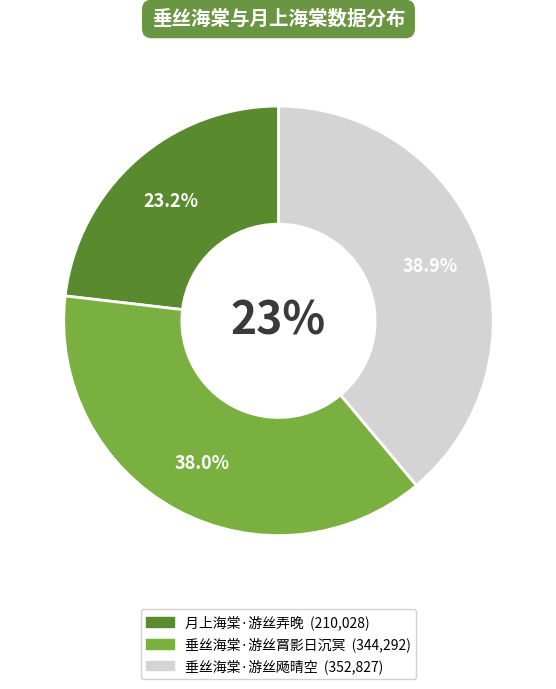

Is 垂丝海棠·游丝飏晴空 the majority of the pie?

No